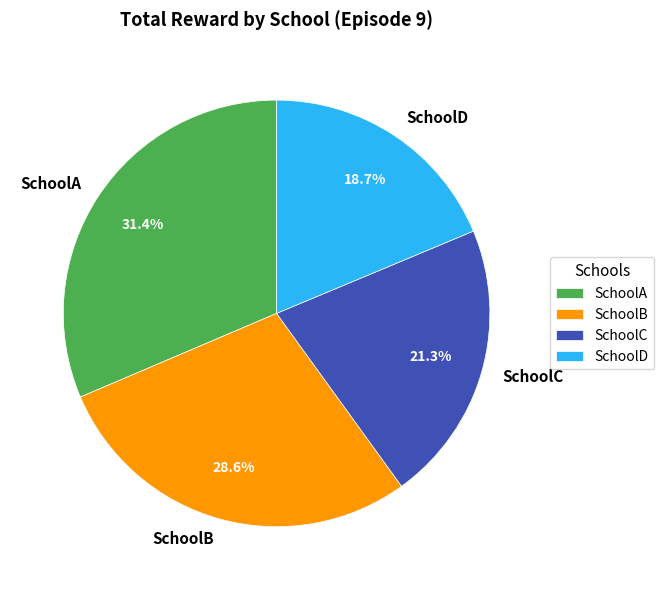

The SchoolC slice represents 21% of the pie. True or false?

True